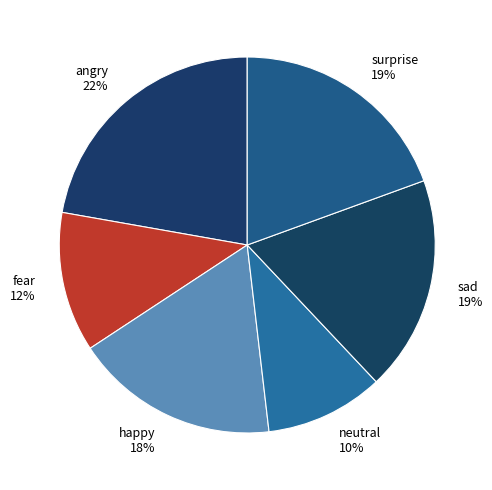

What is the largest slice in the pie chart?

angry